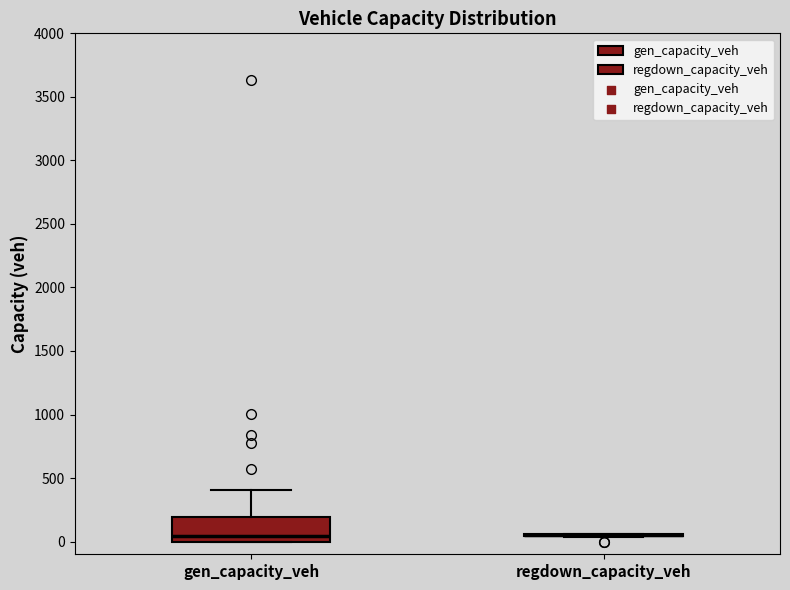

Comparing the boxes themselves (not the whiskers), which one is the tallest?

gen_capacity_veh